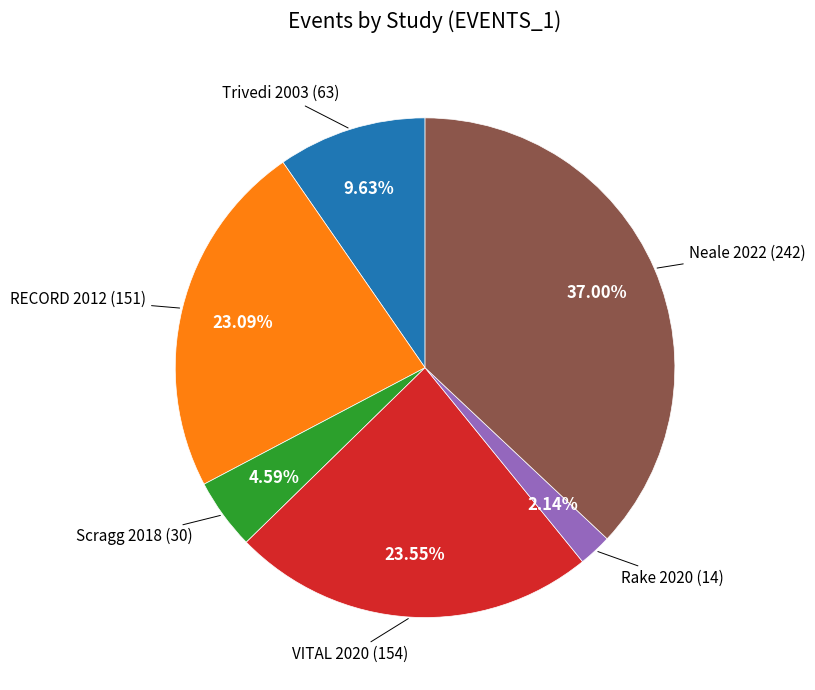

Is there any slice that represents more than half of the pie?

No